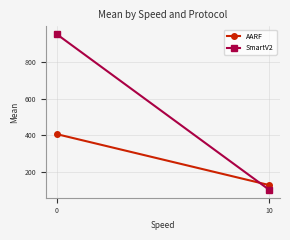

Reading left to right, transcribe all the data shown in this chart.

AARF: 406.2	127.7
SmartV2: 952.0	101.4